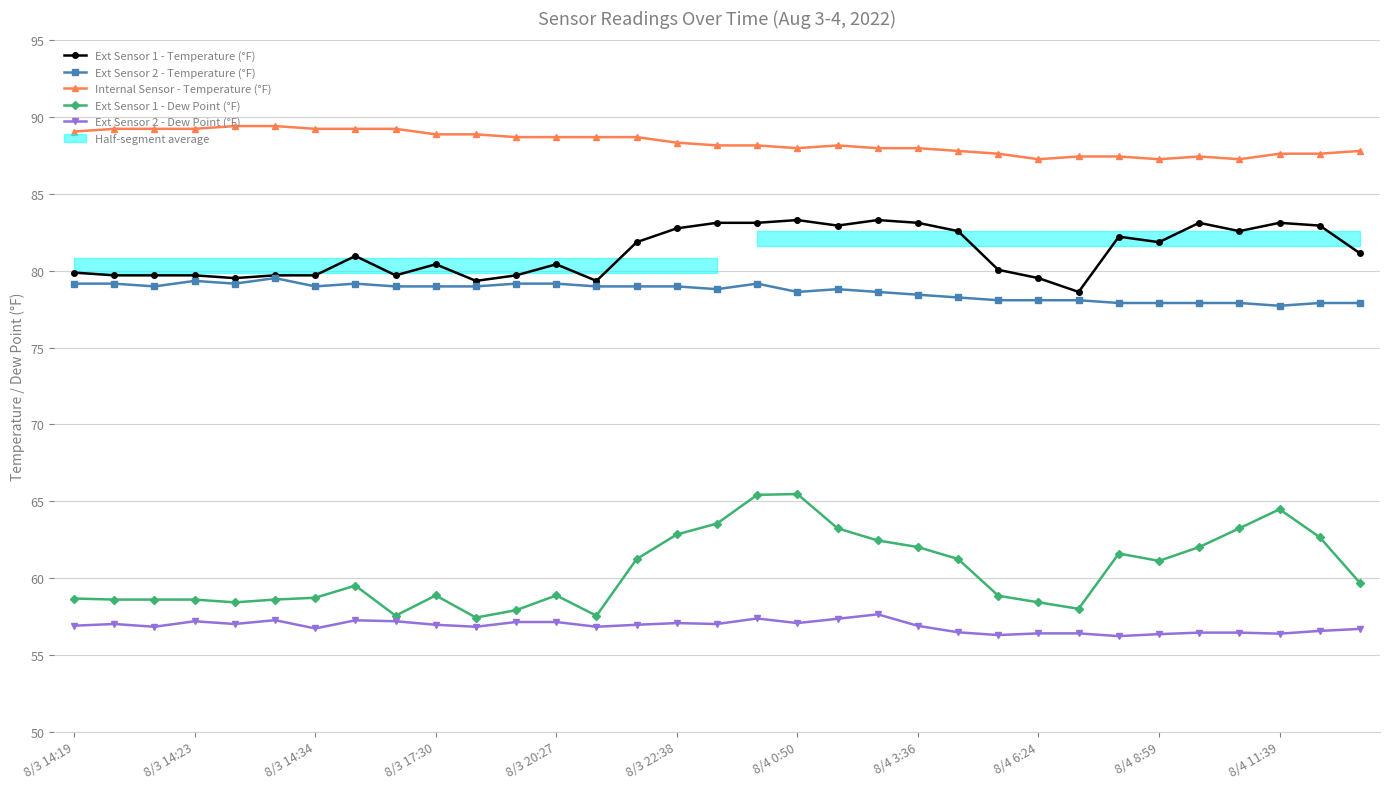

What is the sum of all Internal Sensor - Temperature (°F) values?

2915.2